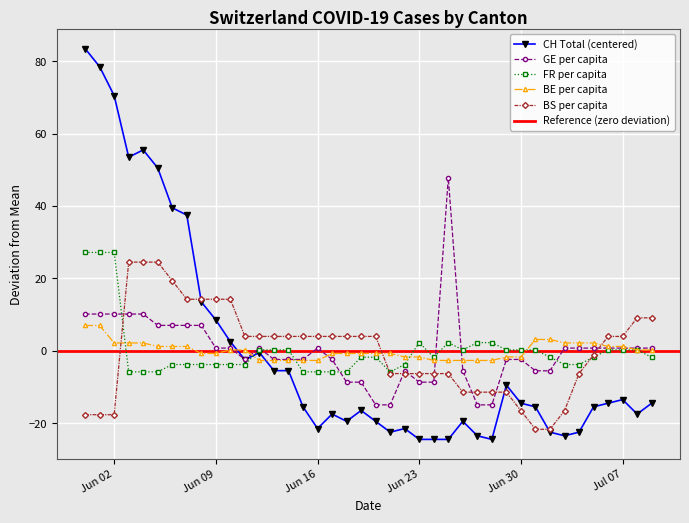

Reading left to right, list all the values displayed in this chart.

CH: 83.5	78.5	70.5	53.5	55.5	50.5	39.5	37.5	13.5	8.5	2.5	-2.5	-0.5	-5.5	-5.5	-15.5	-21.5	-17.5	-19.5	-16.5	-19.5	-22.5	-21.5	-24.5	-24.5	-24.5	-19.5	-23.5	-24.5	-9.5	-14.5	-15.5	-22.5	-23.5	-22.5	-15.5	-14.5	-13.5	-17.5	-14.5
GE_pc: 10.1	10.1	10.1	10.1	10.1	7.0	7.0	7.0	7.0	0.7	0.7	-2.4	0.7	-2.4	-2.4	-2.4	0.7	-2.4	-8.7	-8.7	-15.0	-15.0	-5.6	-8.7	-8.7	47.8	-5.6	-15.0	-15.0	-2.4	-2.4	-5.6	-5.6	0.7	0.7	0.7	0.7	0.7	0.7	0.7
FR_pc: 27.1	27.1	27.1	-5.9	-5.9	-5.9	-3.8	-3.8	-3.8	-3.8	-3.8	-3.8	0.2	0.2	0.2	-5.9	-5.9	-5.9	-5.9	-1.8	-1.8	-5.9	-3.8	2.2	-1.8	2.2	0.2	2.2	2.2	0.2	0.2	0.2	-1.8	-3.8	-3.8	-1.8	0.2	0.2	0.2	-1.8
BE_pc: 7.0	7.0	2.1	2.1	2.1	1.2	1.2	1.2	-0.8	-0.8	0.2	0.2	-2.7	-2.7	-2.7	-2.7	-2.7	-0.8	-0.8	-0.8	-0.8	-0.8	-1.7	-1.7	-2.7	-2.7	-2.7	-2.7	-2.7	-1.7	-1.7	3.1	3.1	2.1	2.1	2.1	1.2	1.2	0.2	0.2
BS_pc: -17.7	-17.7	-17.7	24.5	24.5	24.5	19.3	14.2	14.2	14.2	14.2	3.9	3.9	3.9	3.9	3.9	3.9	3.9	3.9	3.9	3.9	-6.3	-6.3	-6.3	-6.3	-6.3	-11.5	-11.5	-11.5	-11.5	-16.6	-21.7	-21.7	-16.6	-6.3	-1.2	3.9	3.9	9.1	9.1